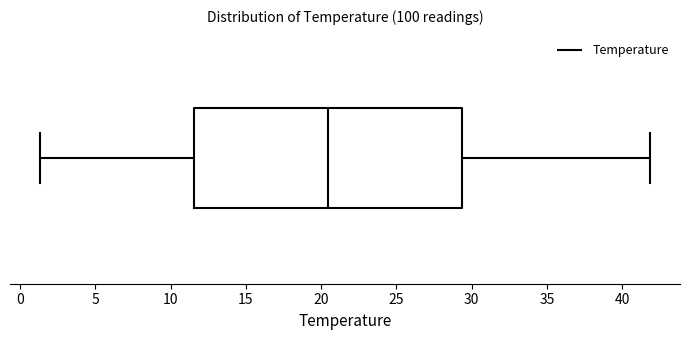

Transcribe this box plot: give where the median line is, the range the box spans, and where the two whiskers end, as read against the x-axis. The values are not printed on the chart, so give them approximately, as read against the axis.

median 20.5, box 11.5 to 29.5, whiskers 1.5 to 42.0